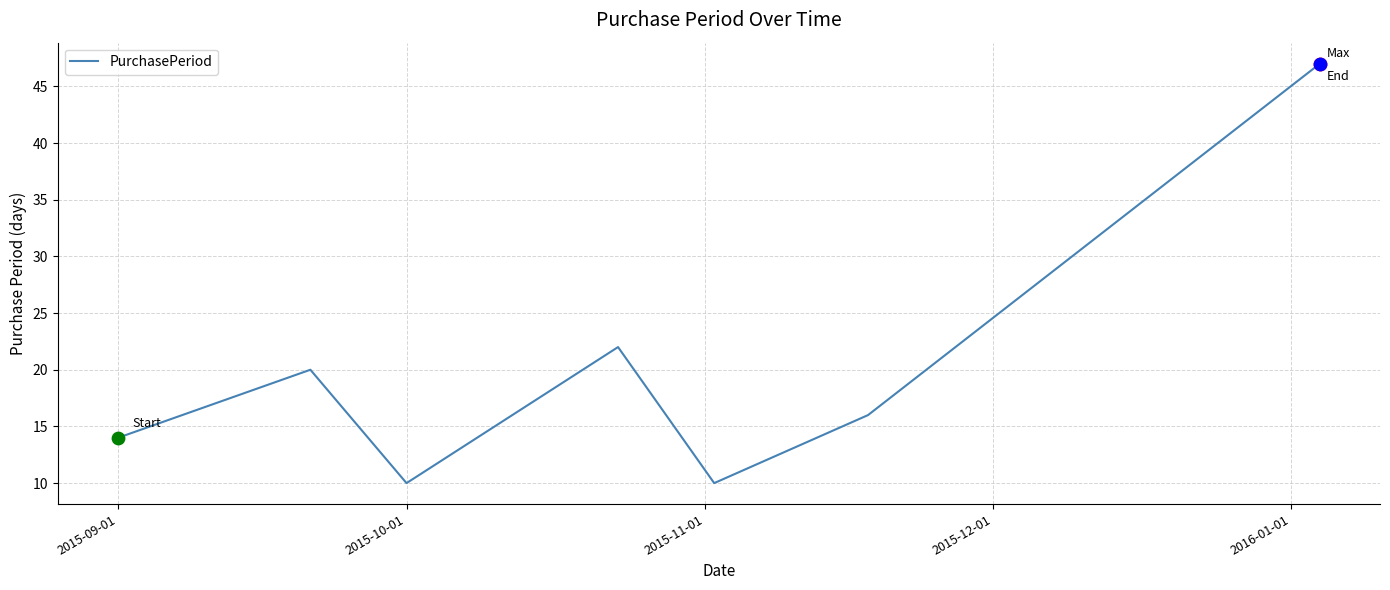

What is the maximum value shown in the chart?

47